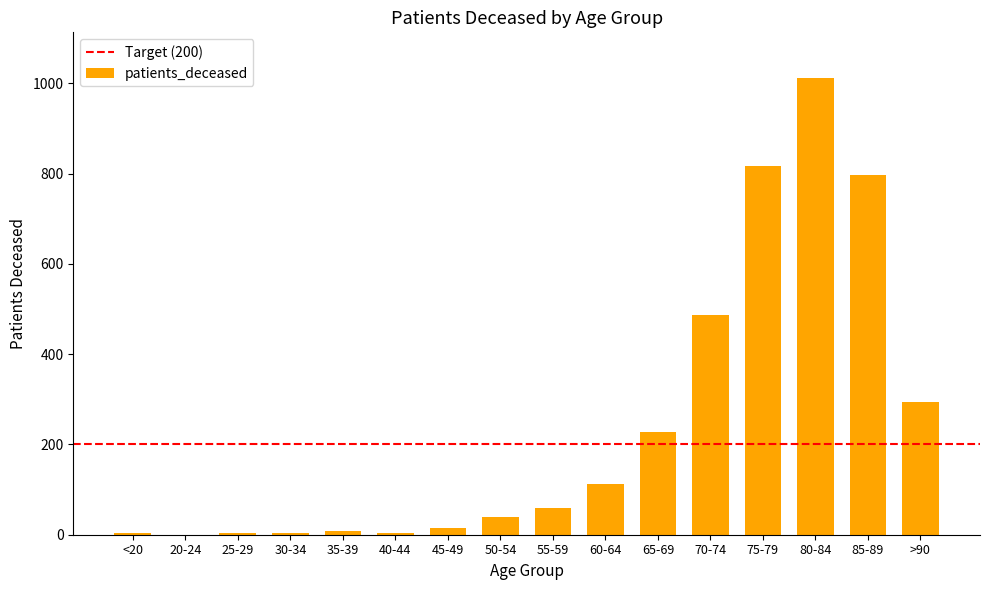

What is the difference between the values at 55-59 and >90?

235